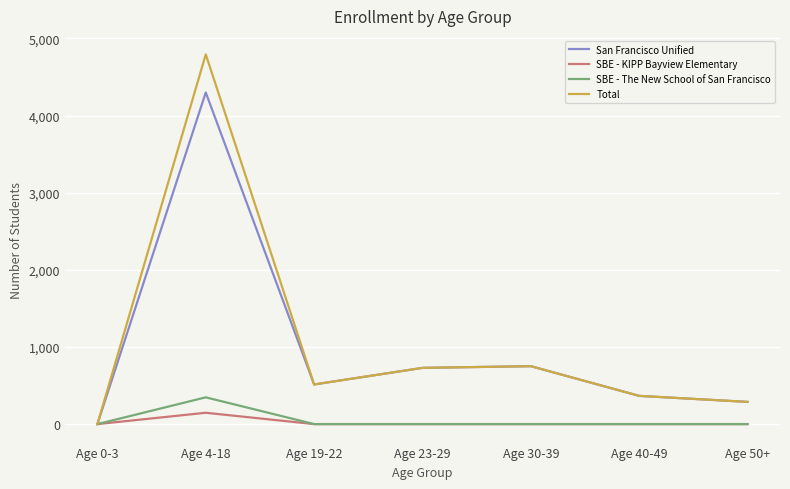

Reading left to right, extract all data points from this chart.

San Francisco Unified: 1	4300	514	729	751	366	288
SBE - KIPP Bayview Elementary: 0	147	0	0	0	0	0
SBE - The New School of San Francisco: 0	347	0	0	0	0	0
Total: 1	4794	514	729	751	366	288